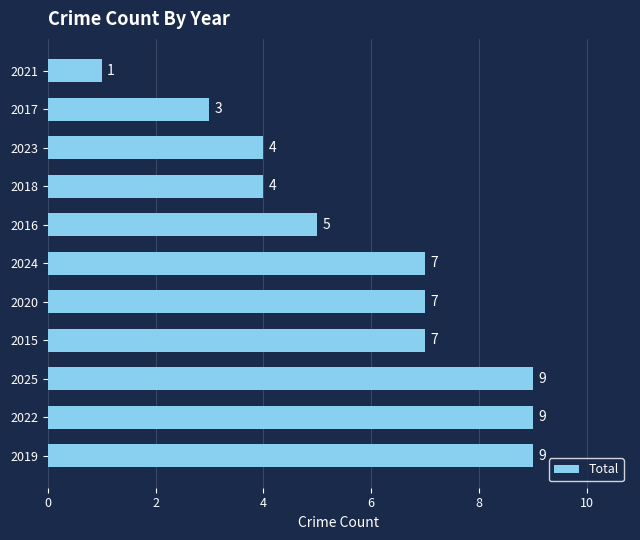

Does the chart contain any negative values?

No